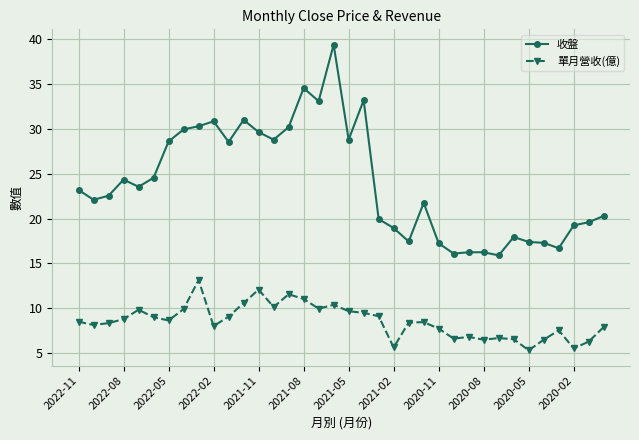

Rank the series by their maximum value, from highest to lowest.

收盤, 單月營收(億)